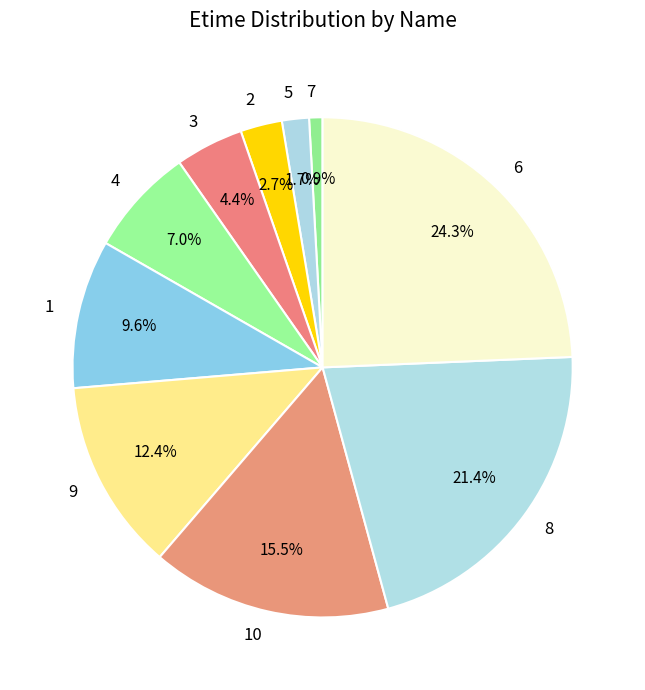

Does any single category account for the majority?

No